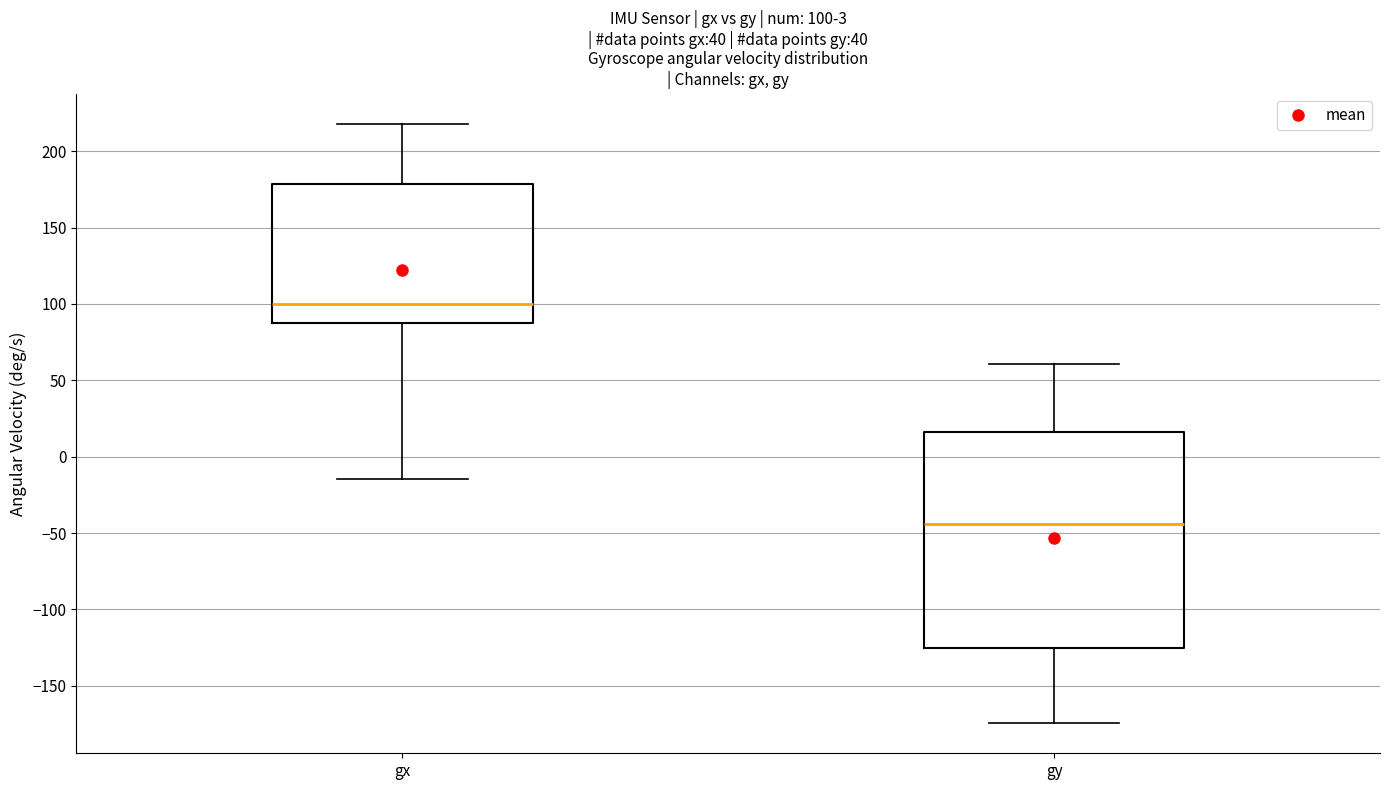

Comparing the boxes themselves (not the whiskers), which one is the tallest?

gy